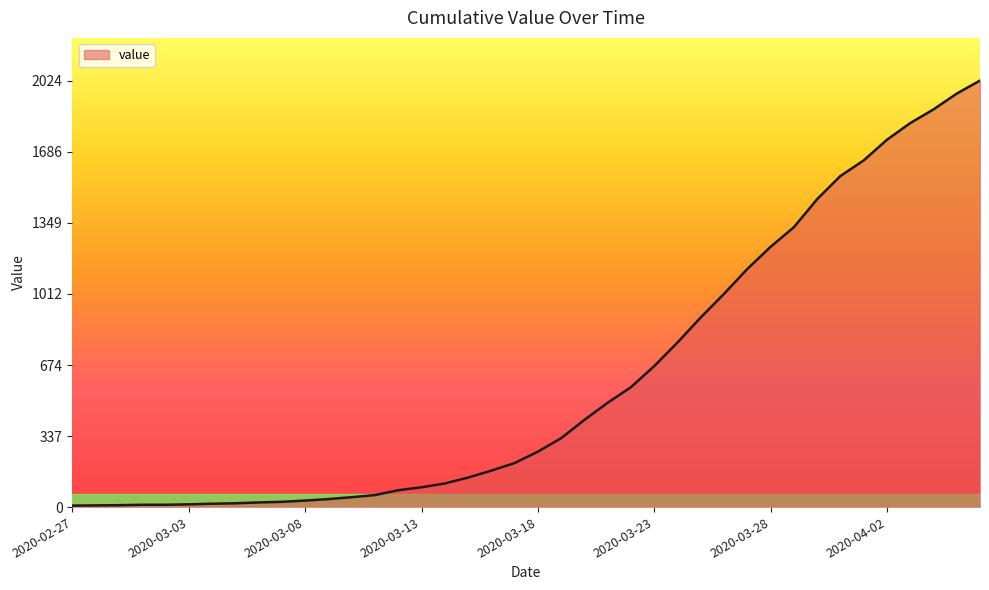

How many lines are shown in the chart?

1